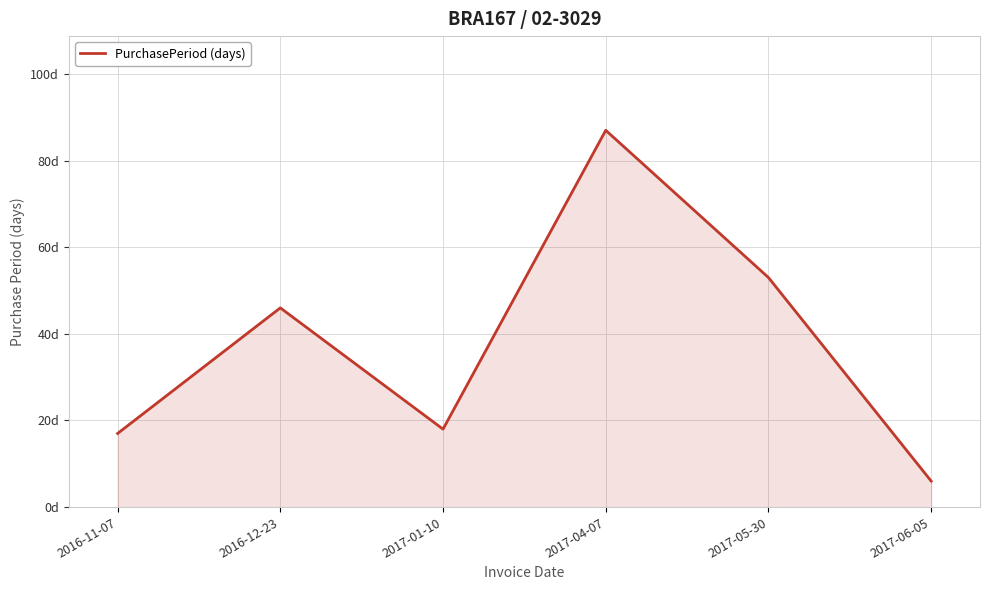

The value at 2017-01-10 is 18. True or false?

True